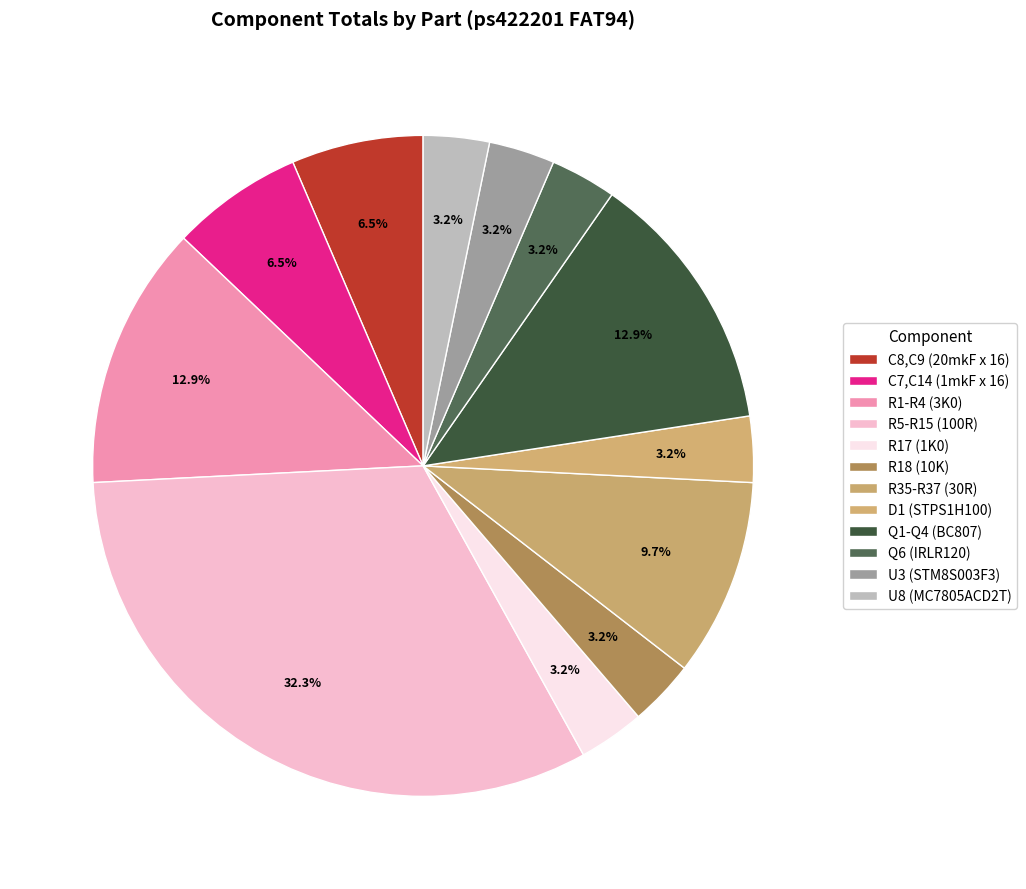

Count the number of slices in the pie.

12